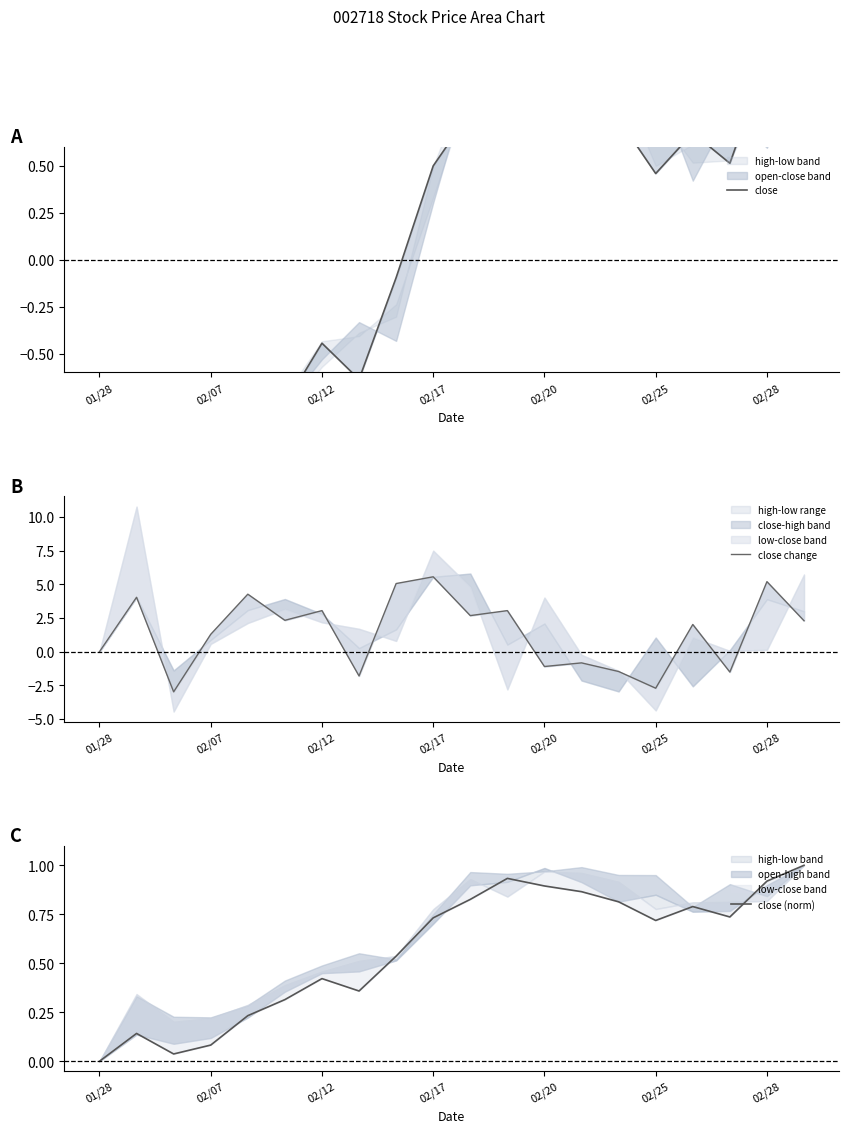

Reading right to left, transcribe all the data shown in this chart.

close: 1.3	1.1	0.5	0.7	0.5	0.7	0.9	1.0	1.1	0.8	0.5	-0.1	-0.6	-0.4	-0.8	-1.0	-1.5	-1.6	-1.3	-1.7
close change: 2.3	5.2	-1.5	2.0	-2.7	-1.5	-0.8	-1.1	3.1	2.7	5.6	5.1	-1.8	3.1	2.3	4.3	1.3	-3.0	4.0	0.0
close (norm): 1.0	0.9	0.7	0.8	0.7	0.8	0.9	0.9	0.9	0.8	0.7	0.5	0.4	0.4	0.3	0.2	0.1	0.0	0.1	0.0